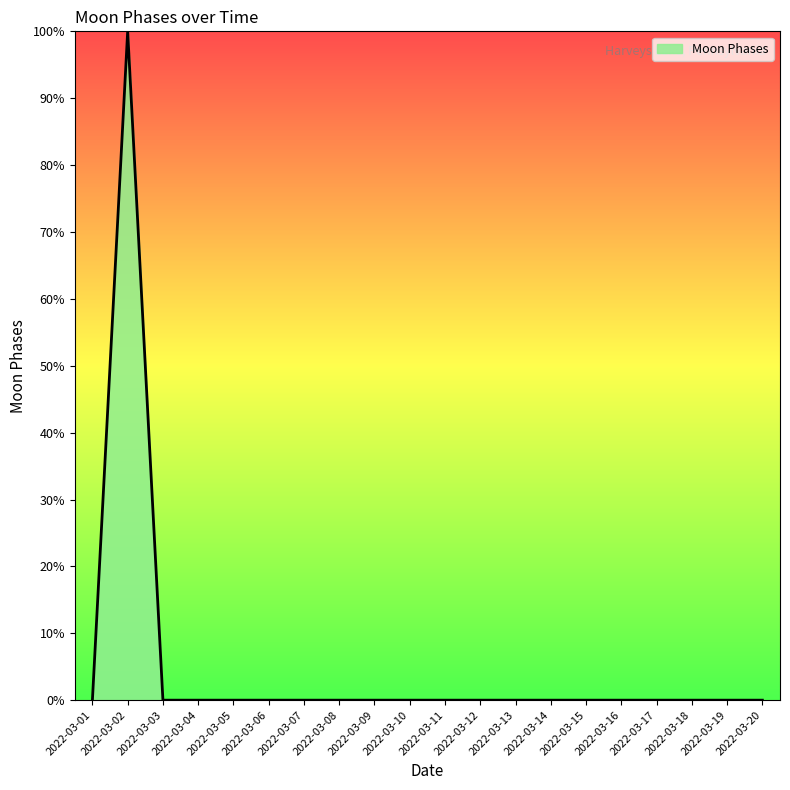

Reading left to right, extract all data points from this chart.

0	100	0	0	0	0	0	0	0	0	0	0	0	0	0	0	0	0	0	0